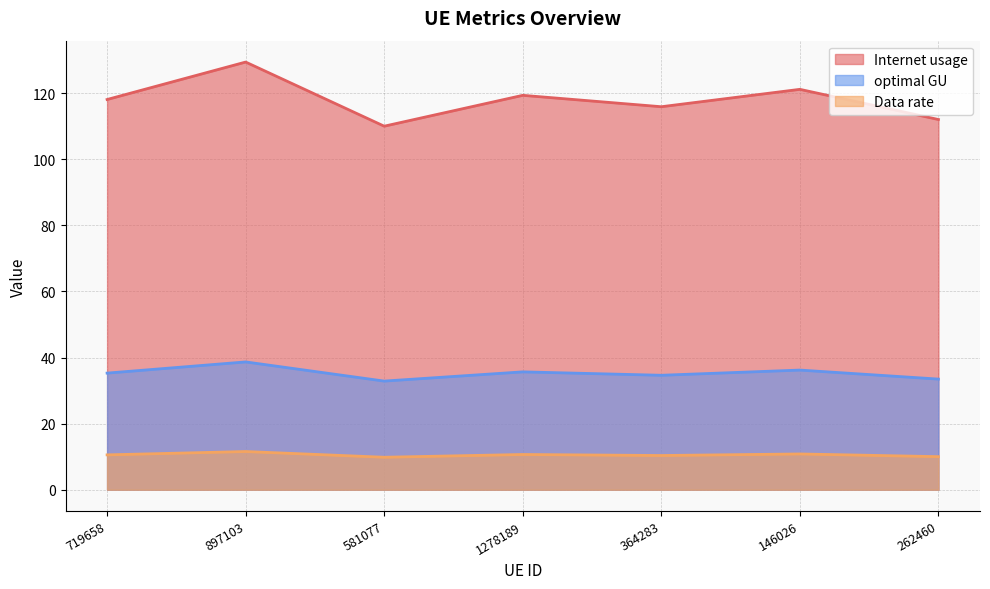

What is the sum of the optimal GU values at 581077 and 262460?

66.4